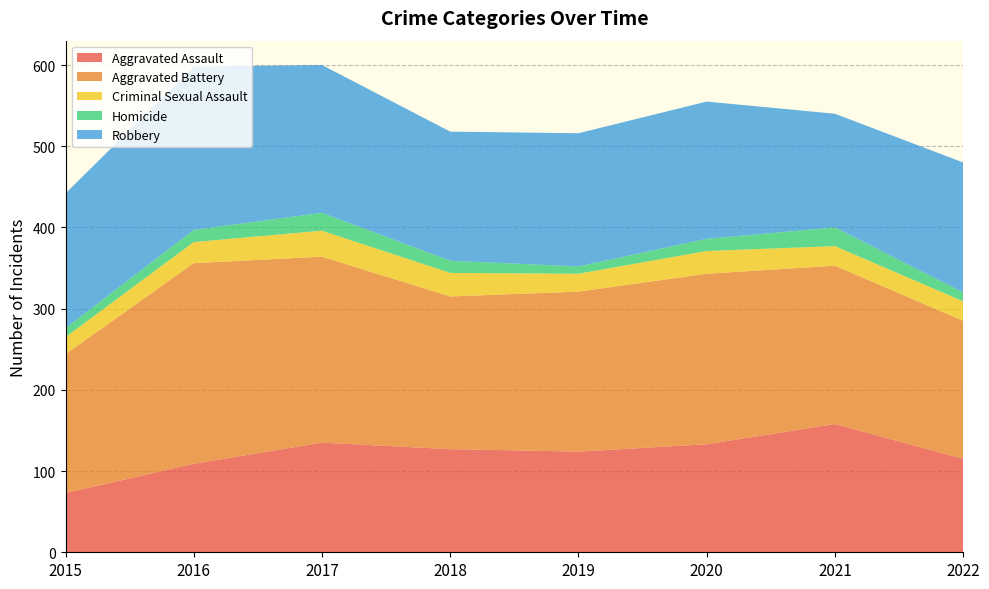

Reading left to right, list all the values displayed in this chart.

Aggravated Assault: 73	109	135	127	124	133	158	115
Aggravated Battery: 171	247	229	188	197	210	195	170
Criminal Sexual Assault: 21	26	32	29	22	28	24	24
Homicide: 11	15	22	15	9	15	23	11
Robbery: 166	201	182	159	164	169	140	160